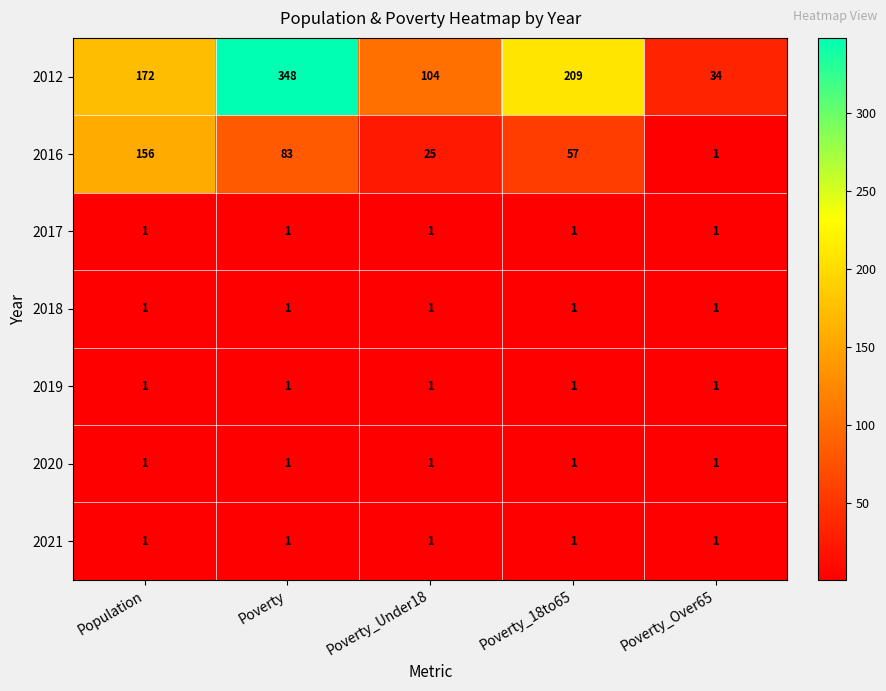

List the labels in order of 2016 value, largest first.

Population, Poverty, Poverty_18to65, Poverty_Under18, Poverty_Over65